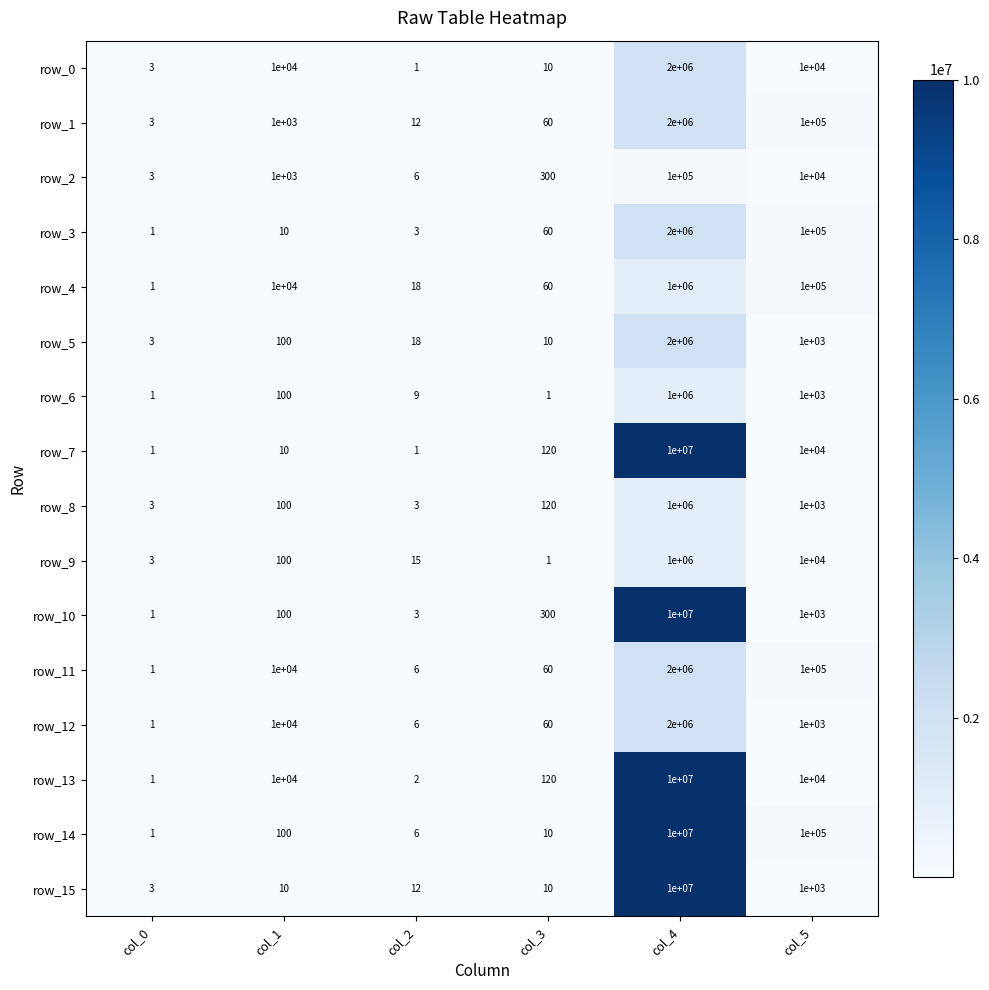

At which category is the sum across all series the highest?

col_4